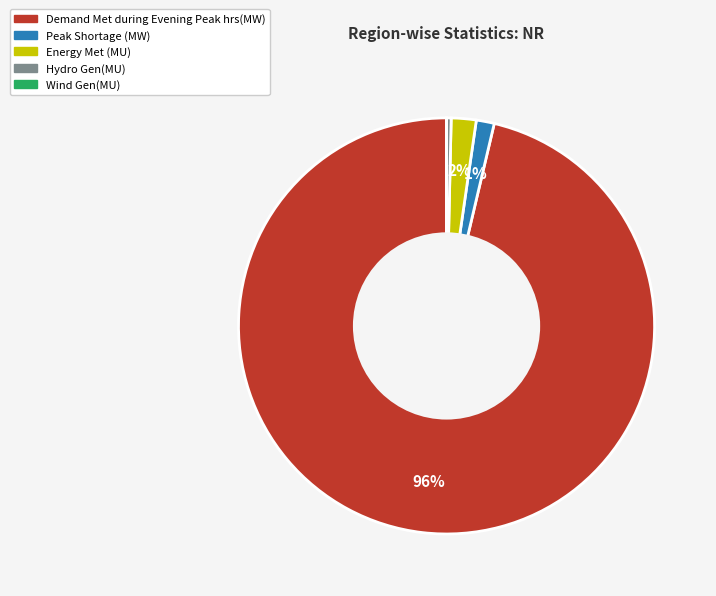

The Energy Met (MU) slice represents 2% of the pie. True or false?

True